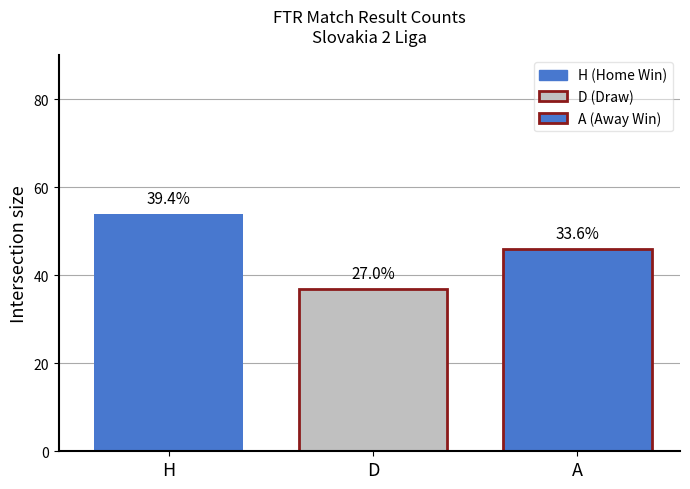

How many bars are there in total?

3